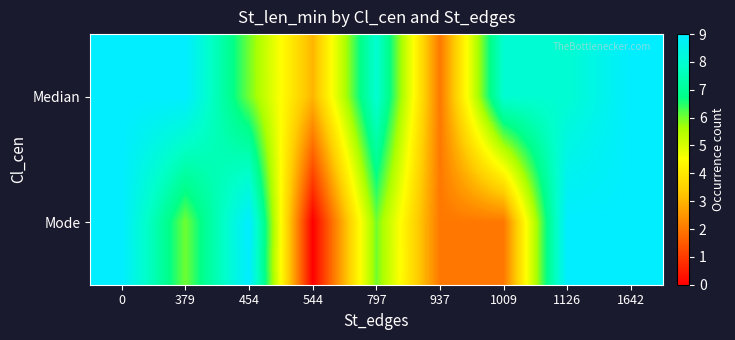

At 1009, list the series in order from smallest to largest.

Mode, Median